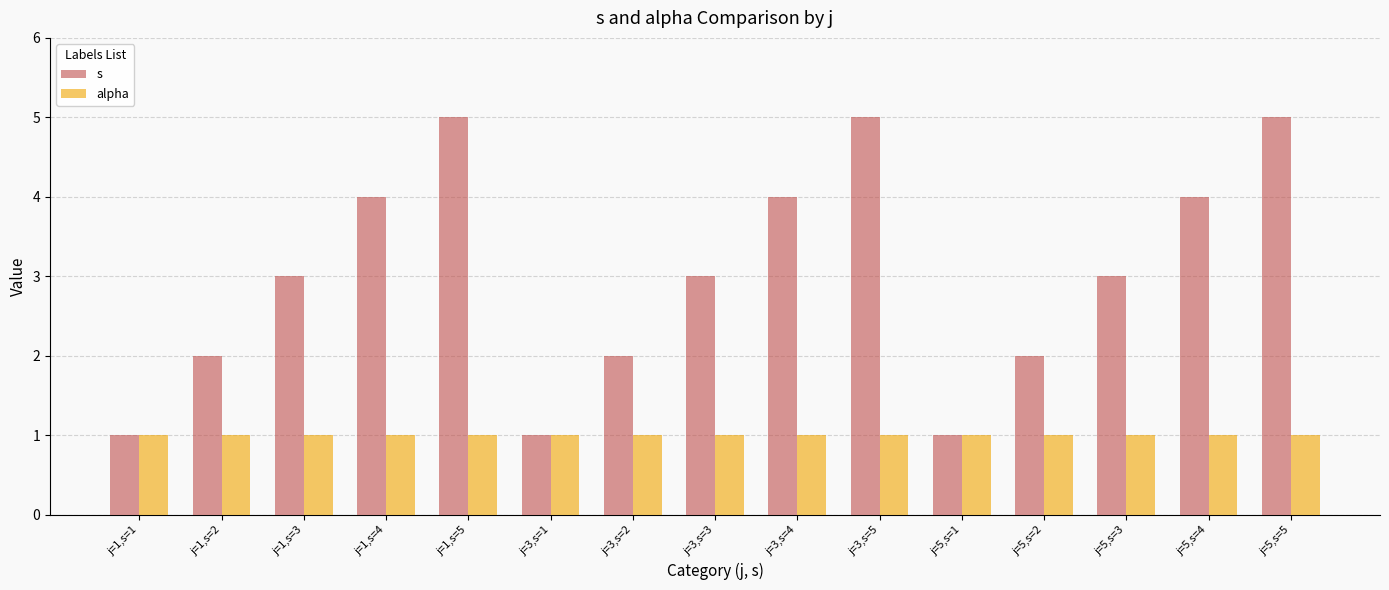

What is the lowest value of the s series?

1